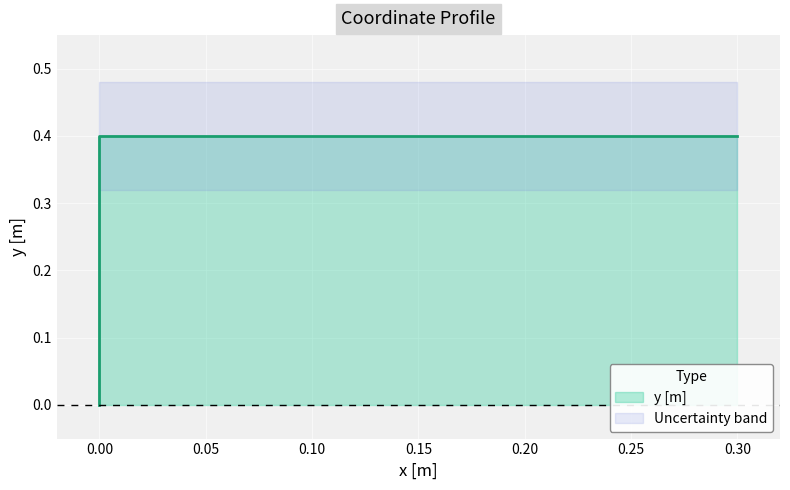

How many values are between 0 and 1?

3